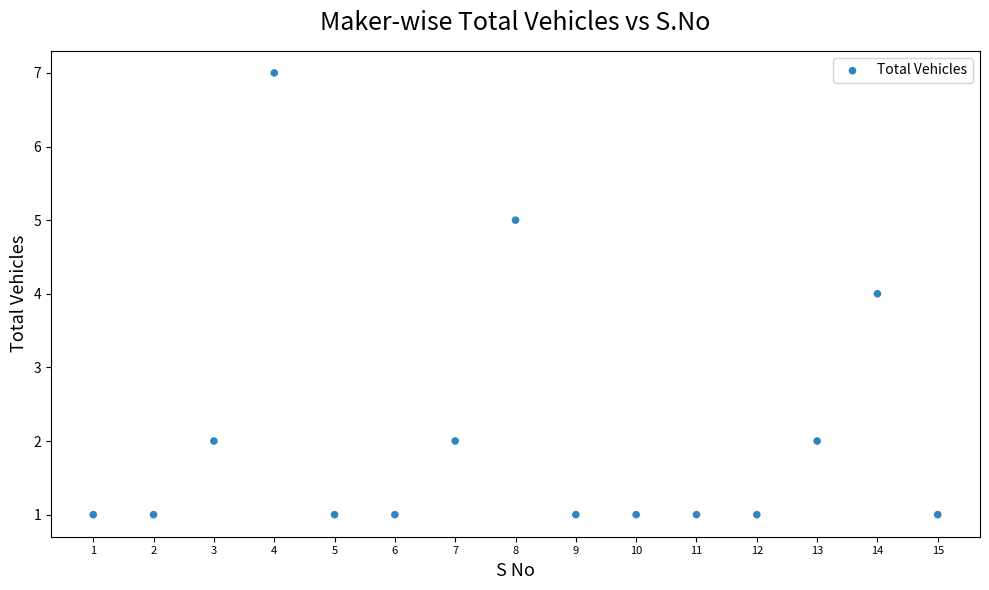

What is the range of X values (max minus min)?

14